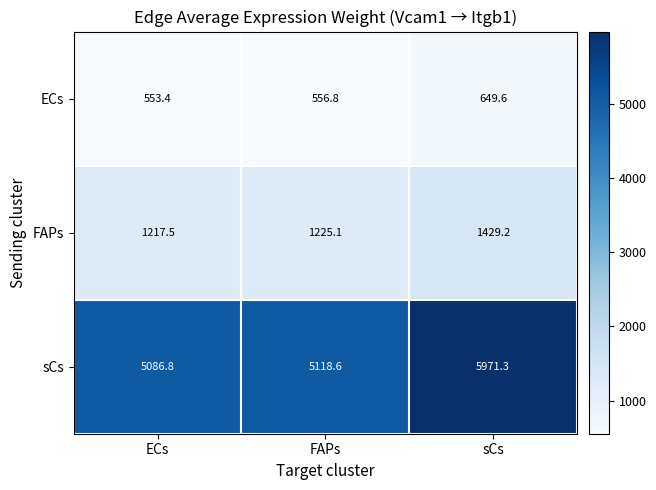

Where does the ECs series first go above 556?

FAPs